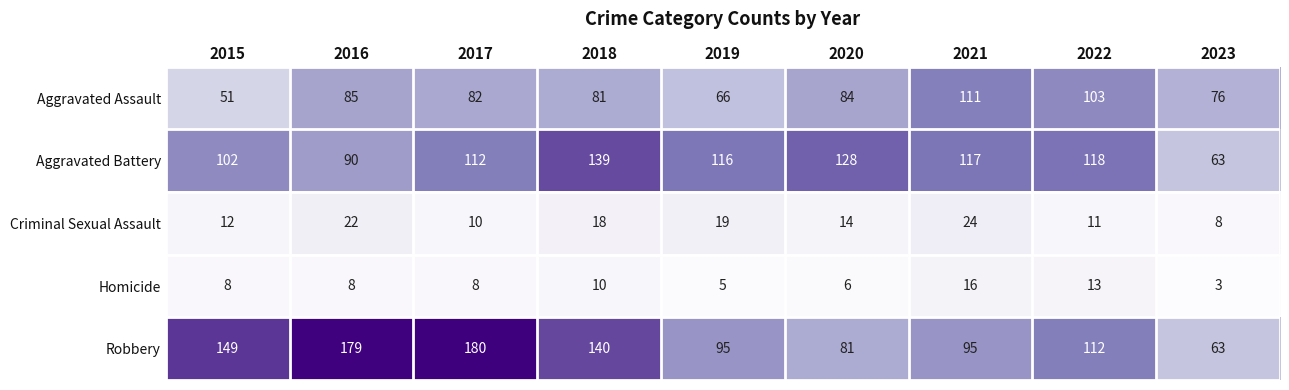

Is it true that Criminal Sexual Assault equals 11 at 2022?

True